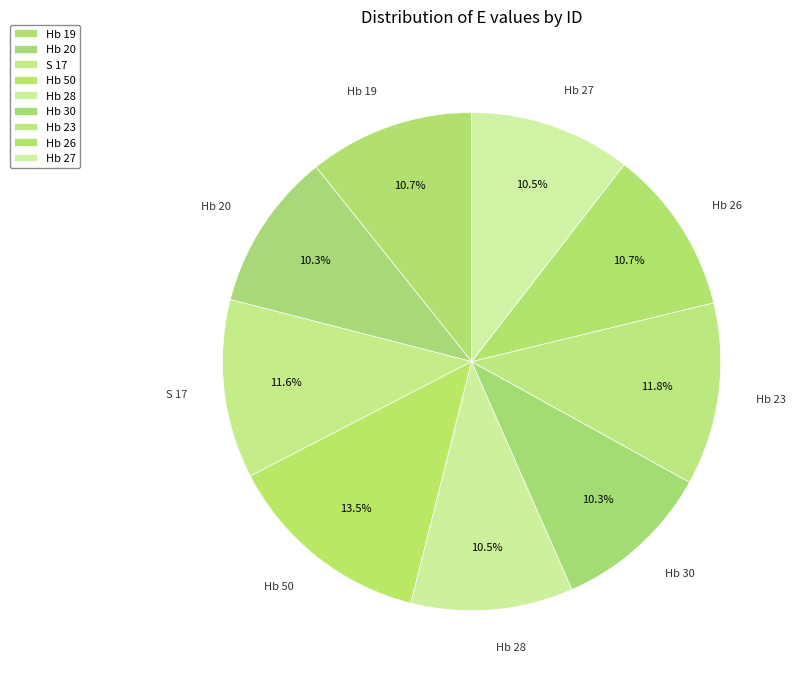

The Hb 30 slice represents 10% of the pie. True or false?

True